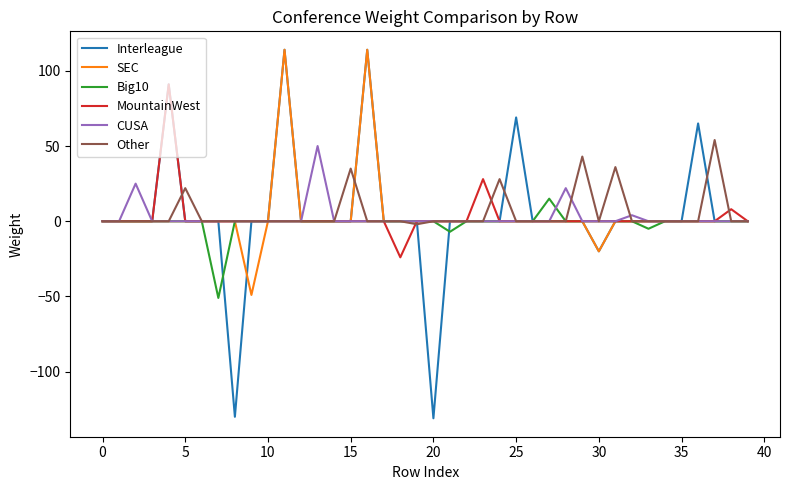

What is the greatest value displayed?

114